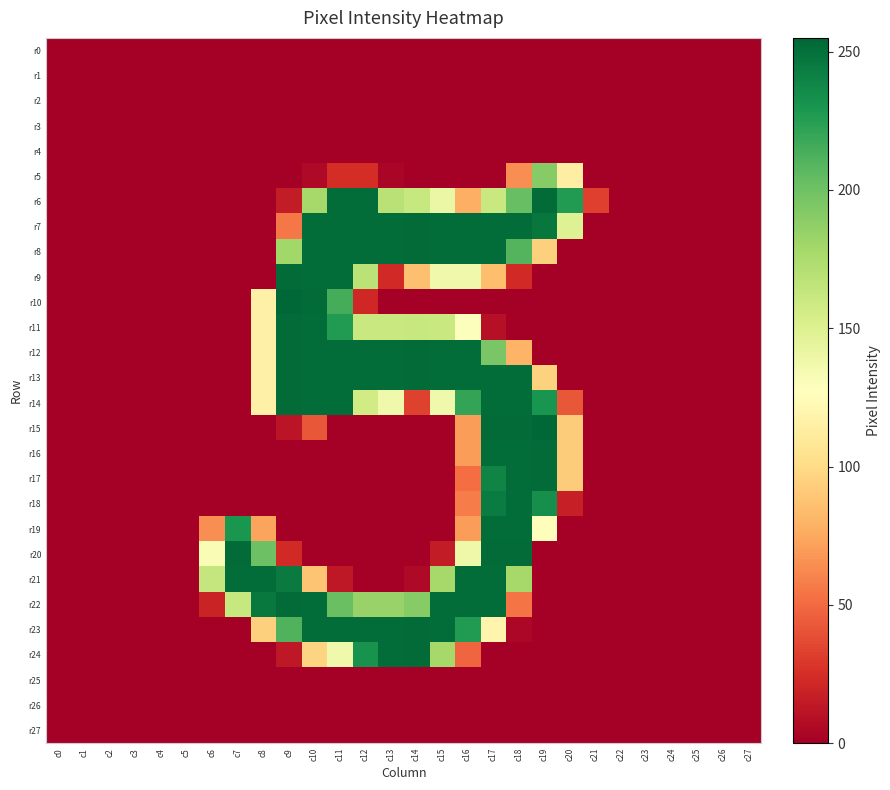

Reading left to right, transcribe all the data shown in this chart.

r0: c0=0	c1=0	c2=0	c3=0	c4=0	c5=0	c6=0	c7=0	c8=0	c9=0	c10=0	c11=0	c12=0	c13=0	c14=0	c15=0	c16=0	c17=0	c18=0	c19=0	c20=0	c21=0	c22=0	c23=0	c24=0	c25=0	c26=0	c27=0
r1: c0=0	c1=0	c2=0	c3=0	c4=0	c5=0	c6=0	c7=0	c8=0	c9=0	c10=0	c11=0	c12=0	c13=0	c14=0	c15=0	c16=0	c17=0	c18=0	c19=0	c20=0	c21=0	c22=0	c23=0	c24=0	c25=0	c26=0	c27=0
r2: c0=0	c1=0	c2=0	c3=0	c4=0	c5=0	c6=0	c7=0	c8=0	c9=0	c10=0	c11=0	c12=0	c13=0	c14=0	c15=0	c16=0	c17=0	c18=0	c19=0	c20=0	c21=0	c22=0	c23=0	c24=0	c25=0	c26=0	c27=0
r3: c0=0	c1=0	c2=0	c3=0	c4=0	c5=0	c6=0	c7=0	c8=0	c9=0	c10=0	c11=0	c12=0	c13=0	c14=0	c15=0	c16=0	c17=0	c18=0	c19=0	c20=0	c21=0	c22=0	c23=0	c24=0	c25=0	c26=0	c27=0
r4: c0=0	c1=0	c2=0	c3=0	c4=0	c5=0	c6=0	c7=0	c8=0	c9=0	c10=0	c11=0	c12=0	c13=0	c14=0	c15=0	c16=0	c17=0	c18=0	c19=0	c20=0	c21=0	c22=0	c23=0	c24=0	c25=0	c26=0	c27=0
r5: c0=0	c1=0	c2=0	c3=0	c4=0	c5=0	c6=0	c7=0	c8=0	c9=0	c10=5	c11=24	c12=24	c13=3	c14=0	c15=0	c16=0	c17=0	c18=64	c19=191	c20=114	c21=0	c22=0	c23=0	c24=0	c25=0	c26=0	c27=0
r6: c0=0	c1=0	c2=0	c3=0	c4=0	c5=0	c6=0	c7=0	c8=0	c9=15	c10=178	c11=252	c12=252	c13=169	c14=162	c15=140	c16=78	c17=161	c18=203	c19=253	c20=227	c21=32	c22=0	c23=0	c24=0	c25=0	c26=0	c27=0
r7: c0=0	c1=0	c2=0	c3=0	c4=0	c5=0	c6=0	c7=0	c8=0	c9=55	c10=252	c11=252	c12=252	c13=252	c14=253	c15=252	c16=252	c17=252	c18=252	c19=247	c20=149	c21=0	c22=0	c23=0	c24=0	c25=0	c26=0	c27=0
r8: c0=0	c1=0	c2=0	c3=0	c4=0	c5=0	c6=0	c7=0	c8=0	c9=180	c10=252	c11=252	c12=252	c13=252	c14=253	c15=252	c16=252	c17=252	c18=210	c19=94	c20=0	c21=0	c22=0	c23=0	c24=0	c25=0	c26=0	c27=0
r9: c0=0	c1=0	c2=0	c3=0	c4=0	c5=0	c6=0	c7=0	c8=0	c9=253	c10=252	c11=252	c12=168	c13=22	c14=86	c15=137	c16=137	c17=85	c18=22	c19=0	c20=0	c21=0	c22=0	c23=0	c24=0	c25=0	c26=0	c27=0
r10: c0=0	c1=0	c2=0	c3=0	c4=0	c5=0	c6=0	c7=0	c8=116	c9=255	c10=253	c11=215	c12=21	c13=0	c14=0	c15=0	c16=0	c17=0	c18=0	c19=0	c20=0	c21=0	c22=0	c23=0	c24=0	c25=0	c26=0	c27=0
r11: c0=0	c1=0	c2=0	c3=0	c4=0	c5=0	c6=0	c7=0	c8=116	c9=253	c10=252	c11=227	c12=161	c13=161	c14=162	c15=161	c16=129	c17=9	c18=0	c19=0	c20=0	c21=0	c22=0	c23=0	c24=0	c25=0	c26=0	c27=0
r12: c0=0	c1=0	c2=0	c3=0	c4=0	c5=0	c6=0	c7=0	c8=116	c9=253	c10=252	c11=252	c12=252	c13=252	c14=253	c15=252	c16=252	c17=196	c18=80	c19=0	c20=0	c21=0	c22=0	c23=0	c24=0	c25=0	c26=0	c27=0
r13: c0=0	c1=0	c2=0	c3=0	c4=0	c5=0	c6=0	c7=0	c8=116	c9=253	c10=252	c11=252	c12=252	c13=252	c14=253	c15=252	c16=252	c17=252	c18=252	c19=95	c20=0	c21=0	c22=0	c23=0	c24=0	c25=0	c26=0	c27=0
r14: c0=0	c1=0	c2=0	c3=0	c4=0	c5=0	c6=0	c7=0	c8=116	c9=253	c10=252	c11=252	c12=157	c13=137	c14=33	c15=137	c16=221	c17=252	c18=252	c19=231	c20=42	c21=0	c22=0	c23=0	c24=0	c25=0	c26=0	c27=0
r15: c0=0	c1=0	c2=0	c3=0	c4=0	c5=0	c6=0	c7=0	c8=0	c9=11	c10=42	c11=0	c12=0	c13=0	c14=0	c15=0	c16=70	c17=253	c18=253	c19=255	c20=92	c21=0	c22=0	c23=0	c24=0	c25=0	c26=0	c27=0
r16: c0=0	c1=0	c2=0	c3=0	c4=0	c5=0	c6=0	c7=0	c8=0	c9=0	c10=0	c11=0	c12=0	c13=0	c14=0	c15=0	c16=70	c17=252	c18=252	c19=253	c20=92	c21=0	c22=0	c23=0	c24=0	c25=0	c26=0	c27=0
r17: c0=0	c1=0	c2=0	c3=0	c4=0	c5=0	c6=0	c7=0	c8=0	c9=0	c10=0	c11=0	c12=0	c13=0	c14=0	c15=0	c16=51	c17=240	c18=252	c19=253	c20=92	c21=0	c22=0	c23=0	c24=0	c25=0	c26=0	c27=0
r18: c0=0	c1=0	c2=0	c3=0	c4=0	c5=0	c6=0	c7=0	c8=0	c9=0	c10=0	c11=0	c12=0	c13=0	c14=0	c15=0	c16=57	c17=244	c18=252	c19=234	c20=17	c21=0	c22=0	c23=0	c24=0	c25=0	c26=0	c27=0
r19: c0=0	c1=0	c2=0	c3=0	c4=0	c5=0	c6=64	c7=230	c8=73	c9=0	c10=0	c11=0	c12=0	c13=0	c14=0	c15=0	c16=70	c17=252	c18=252	c19=126	c20=0	c21=0	c22=0	c23=0	c24=0	c25=0	c26=0	c27=0
r20: c0=0	c1=0	c2=0	c3=0	c4=0	c5=0	c6=132	c7=253	c8=201	c9=22	c10=0	c11=0	c12=0	c13=0	c14=0	c15=15	c16=138	c17=253	c18=253	c19=0	c20=0	c21=0	c22=0	c23=0	c24=0	c25=0	c26=0	c27=0
r21: c0=0	c1=0	c2=0	c3=0	c4=0	c5=0	c6=163	c7=252	c8=252	c9=245	c10=88	c11=13	c12=0	c13=0	c14=5	c15=178	c16=252	c17=252	c18=178	c19=0	c20=0	c21=0	c22=0	c23=0	c24=0	c25=0	c26=0	c27=0
r22: c0=0	c1=0	c2=0	c3=0	c4=0	c5=0	c6=19	c7=162	c8=246	c9=253	c10=252	c11=202	c12=184	c13=184	c14=191	c15=252	c16=252	c17=252	c18=54	c19=0	c20=0	c21=0	c22=0	c23=0	c24=0	c25=0	c26=0	c27=0
r23: c0=0	c1=0	c2=0	c3=0	c4=0	c5=0	c6=0	c7=0	c8=94	c9=211	c10=252	c11=252	c12=252	c13=252	c14=253	c15=252	c16=227	c17=119	c18=4	c19=0	c20=0	c21=0	c22=0	c23=0	c24=0	c25=0	c26=0	c27=0
r24: c0=0	c1=0	c2=0	c3=0	c4=0	c5=0	c6=0	c7=0	c8=0	c9=13	c10=96	c11=137	c12=232	c13=252	c14=253	c15=178	c16=48	c17=0	c18=0	c19=0	c20=0	c21=0	c22=0	c23=0	c24=0	c25=0	c26=0	c27=0
r25: c0=0	c1=0	c2=0	c3=0	c4=0	c5=0	c6=0	c7=0	c8=0	c9=0	c10=0	c11=0	c12=0	c13=0	c14=0	c15=0	c16=0	c17=0	c18=0	c19=0	c20=0	c21=0	c22=0	c23=0	c24=0	c25=0	c26=0	c27=0
r26: c0=0	c1=0	c2=0	c3=0	c4=0	c5=0	c6=0	c7=0	c8=0	c9=0	c10=0	c11=0	c12=0	c13=0	c14=0	c15=0	c16=0	c17=0	c18=0	c19=0	c20=0	c21=0	c22=0	c23=0	c24=0	c25=0	c26=0	c27=0
r27: c0=0	c1=0	c2=0	c3=0	c4=0	c5=0	c6=0	c7=0	c8=0	c9=0	c10=0	c11=0	c12=0	c13=0	c14=0	c15=0	c16=0	c17=0	c18=0	c19=0	c20=0	c21=0	c22=0	c23=0	c24=0	c25=0	c26=0	c27=0